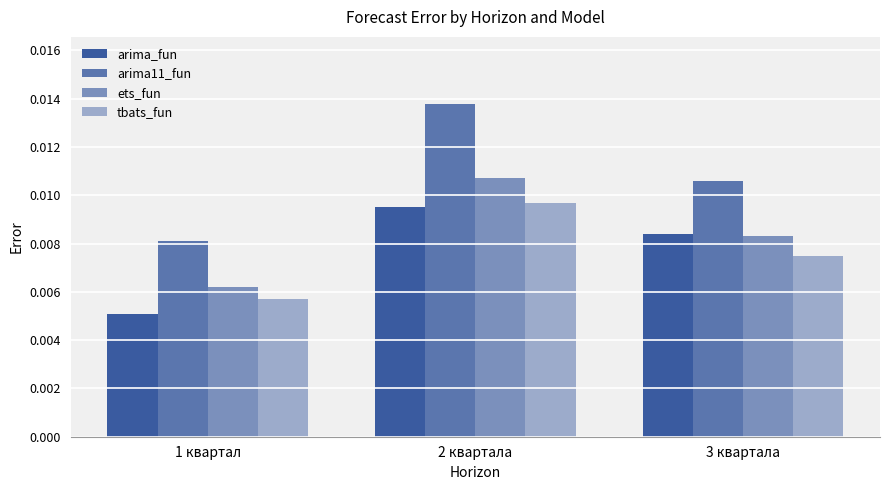

How many data points does each series have?

3